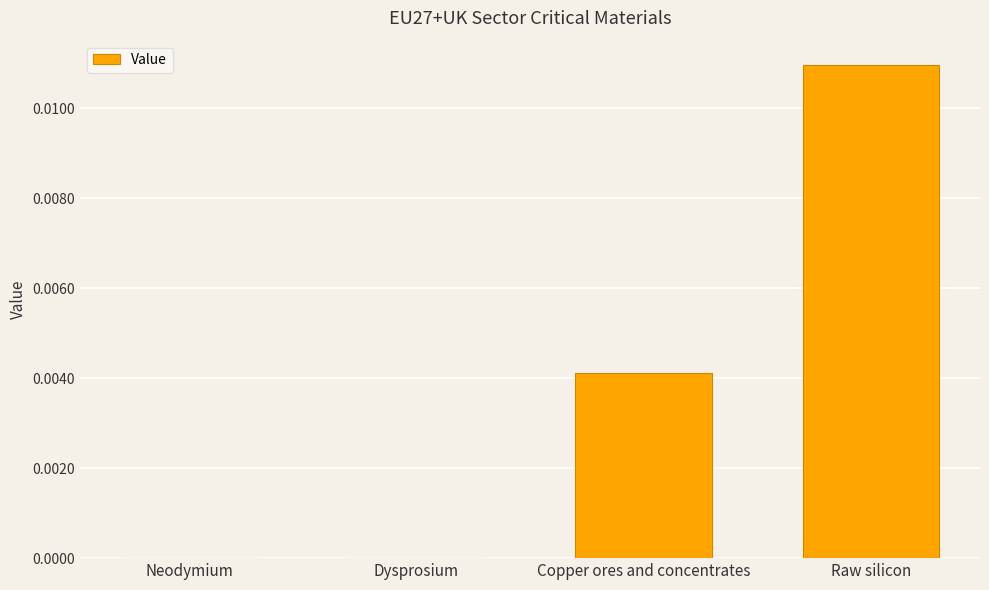

The value at Neodymium is 0.0. True or false?

True